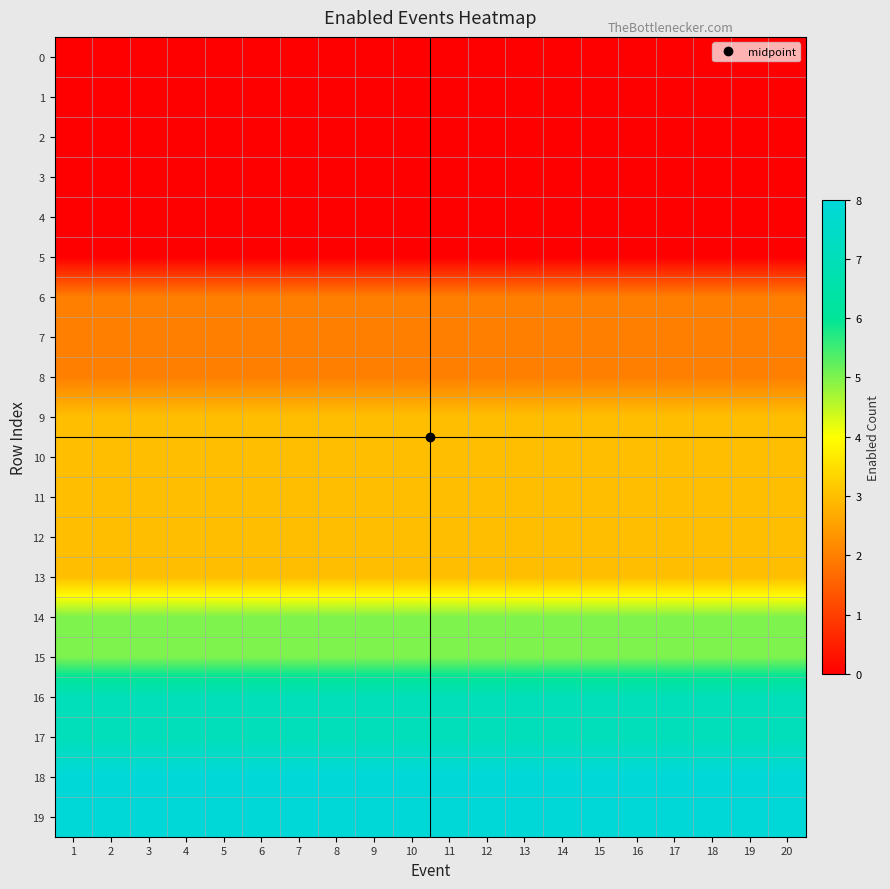

Which series has the largest total across all categories?

18